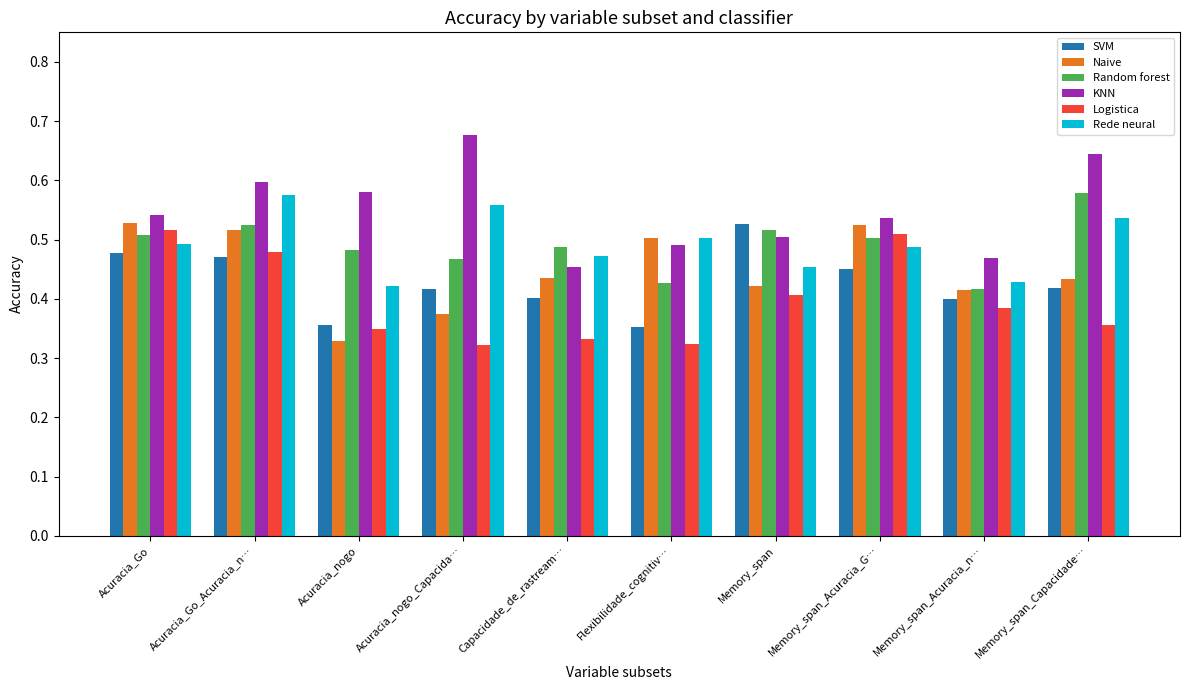

What is the difference between the maximum and minimum values in the SVM series?

0.2